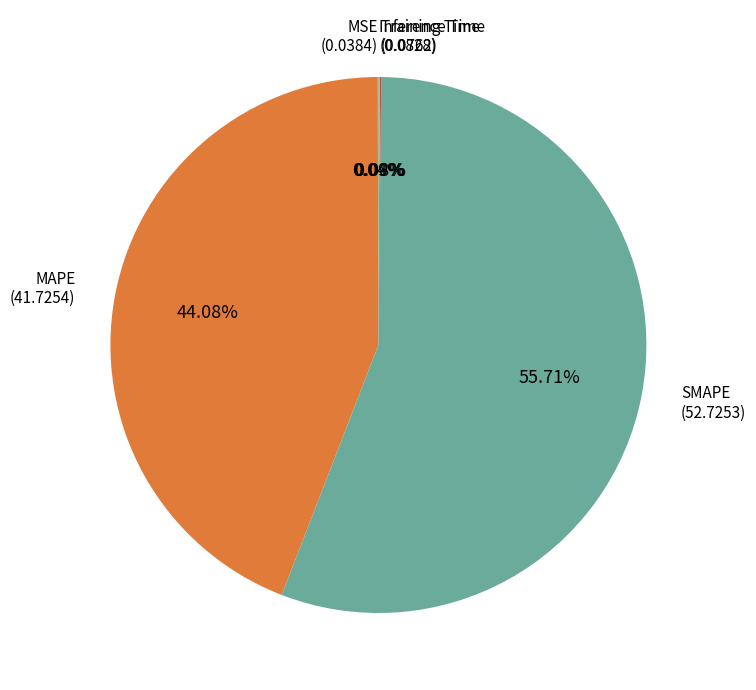

What is the largest slice in the pie chart?

SMAPE